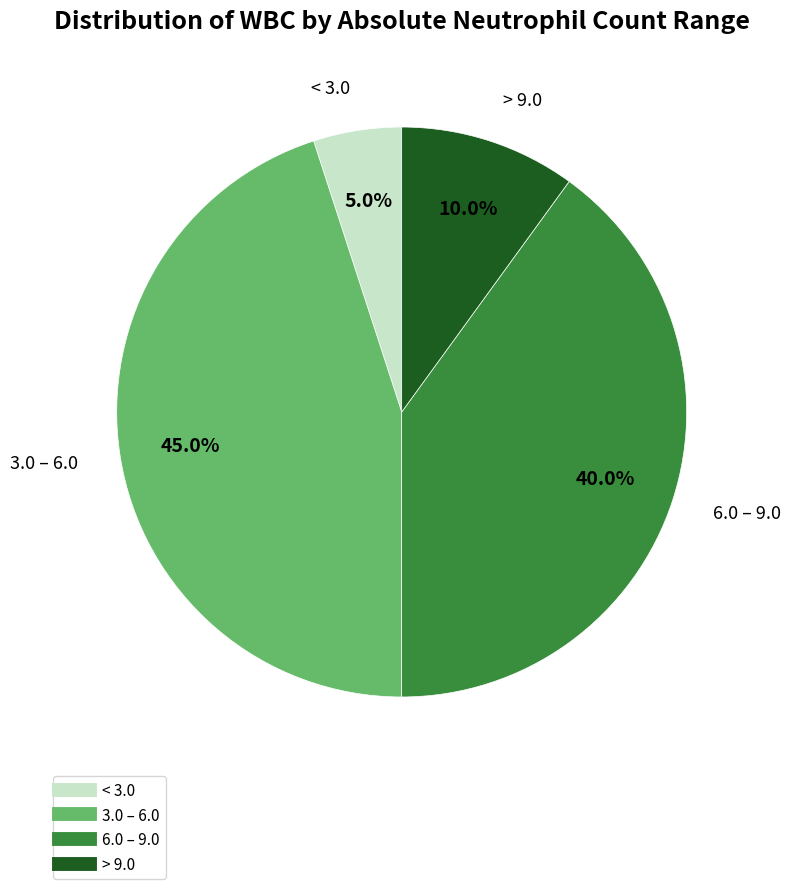

Is there any slice that represents more than half of the pie?

No